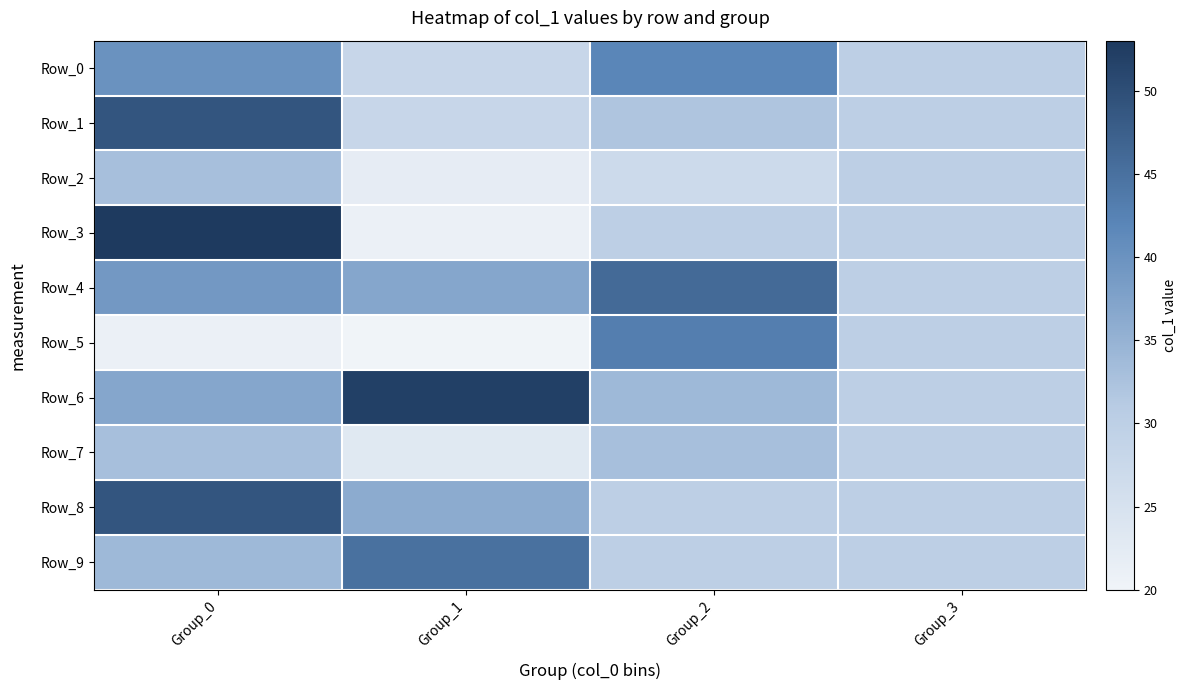

Count the number of data series in this chart.

10